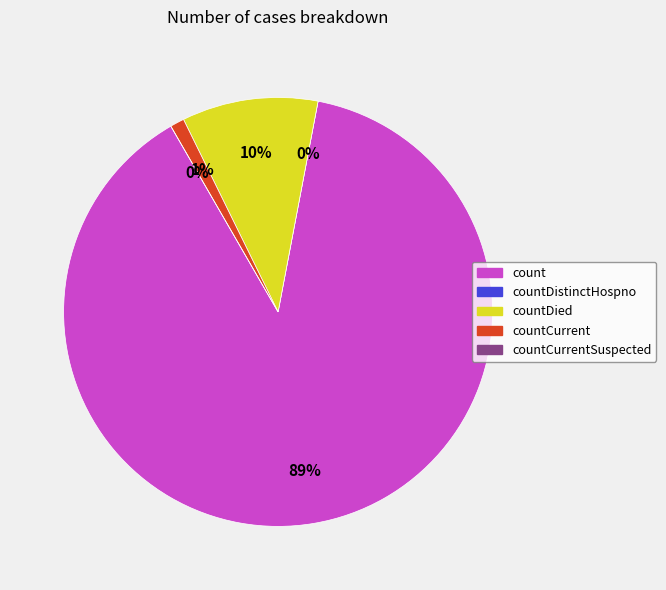

Rank the categories by value from highest to lowest.

count, countDied, countCurrent, countDistinctHospno, countCurrentSuspected